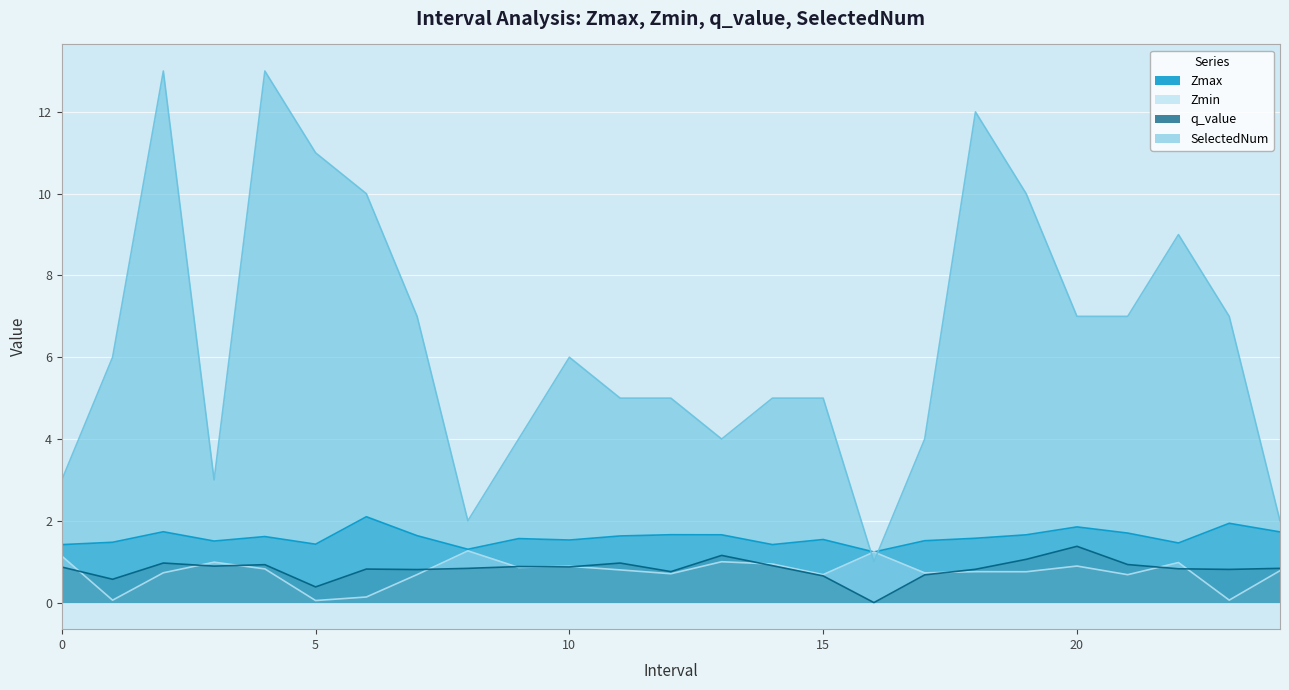

What is the value of the Zmax point at the 24th from the left?

1.9